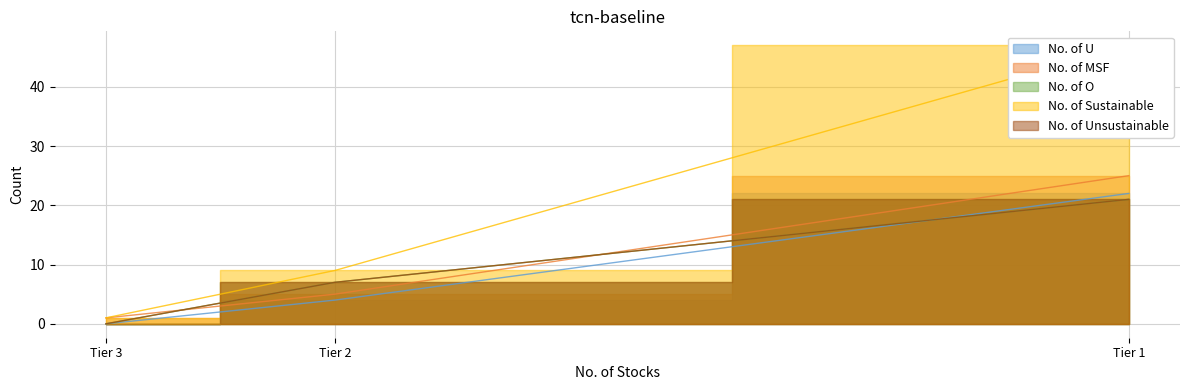

What are all the series names shown in the legend?

No. of U, No. of MSF, No. of O, No. of Sustainable, No. of Unsustainable